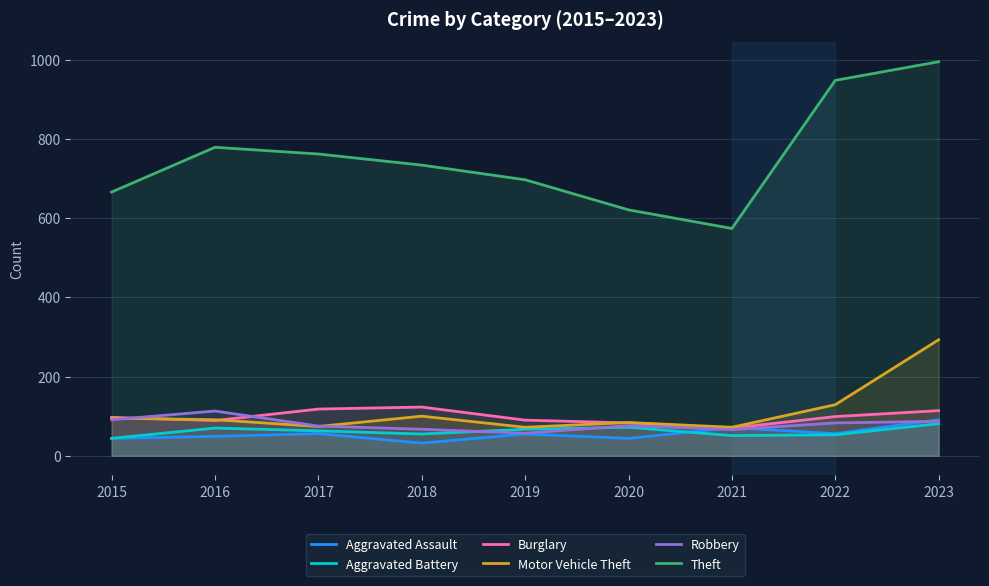

Which label corresponds to the largest value in the chart?

2023